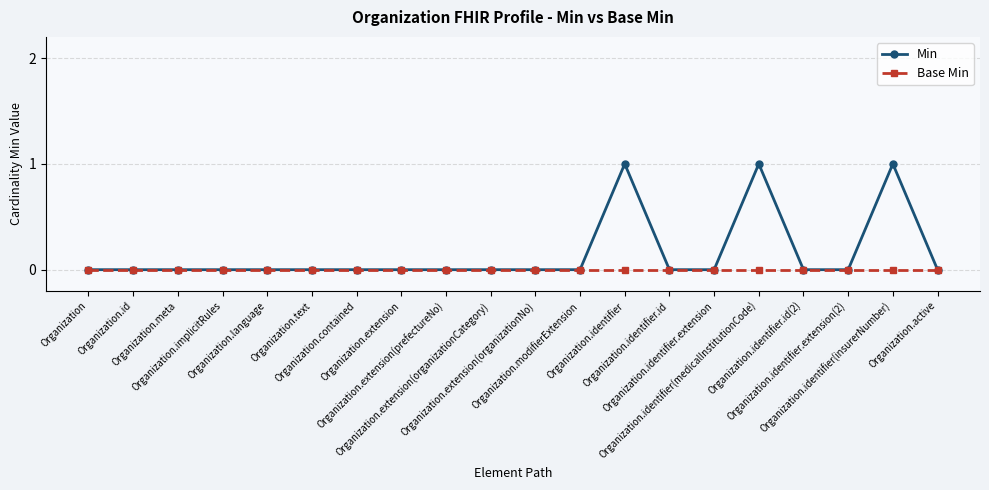

Reading right to left, extract all data points from this chart.

Min: 0	1	0	0	1	0	0	1	0	0	0	0	0	0	0	0	0	0	0	0
Base Min: 0	0	0	0	0	0	0	0	0	0	0	0	0	0	0	0	0	0	0	0